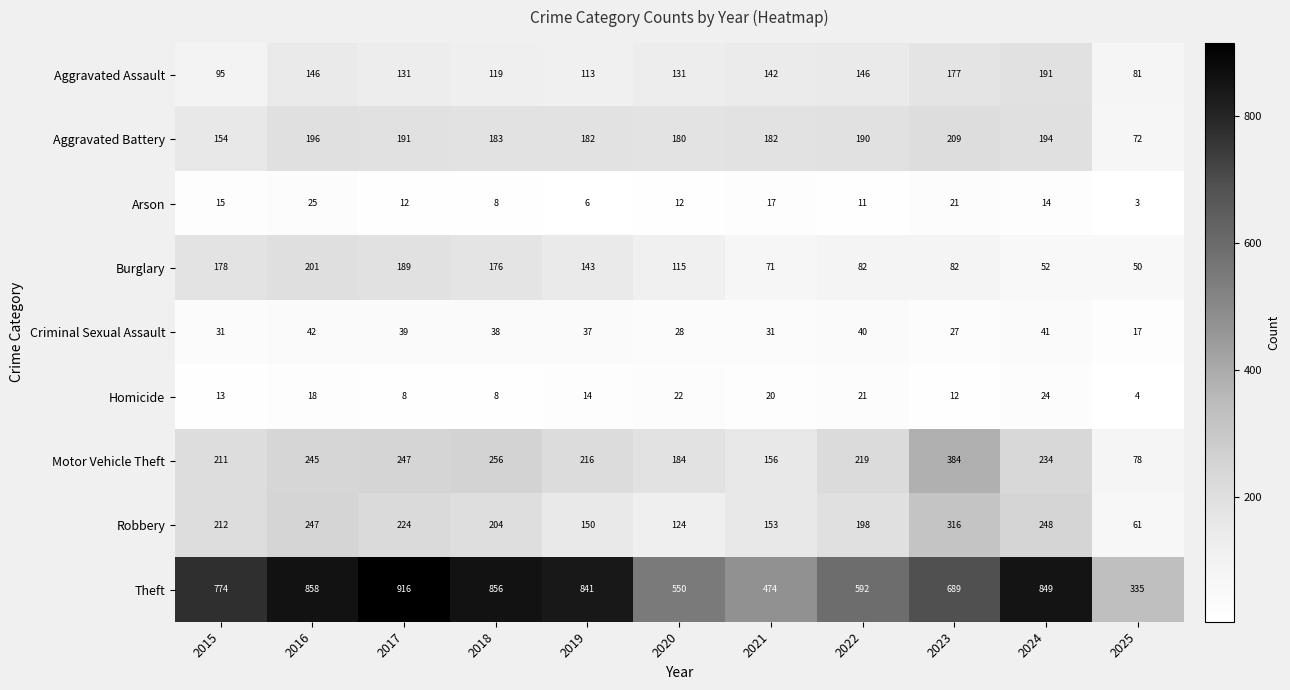

What is the total value across all series at 2019?

1702